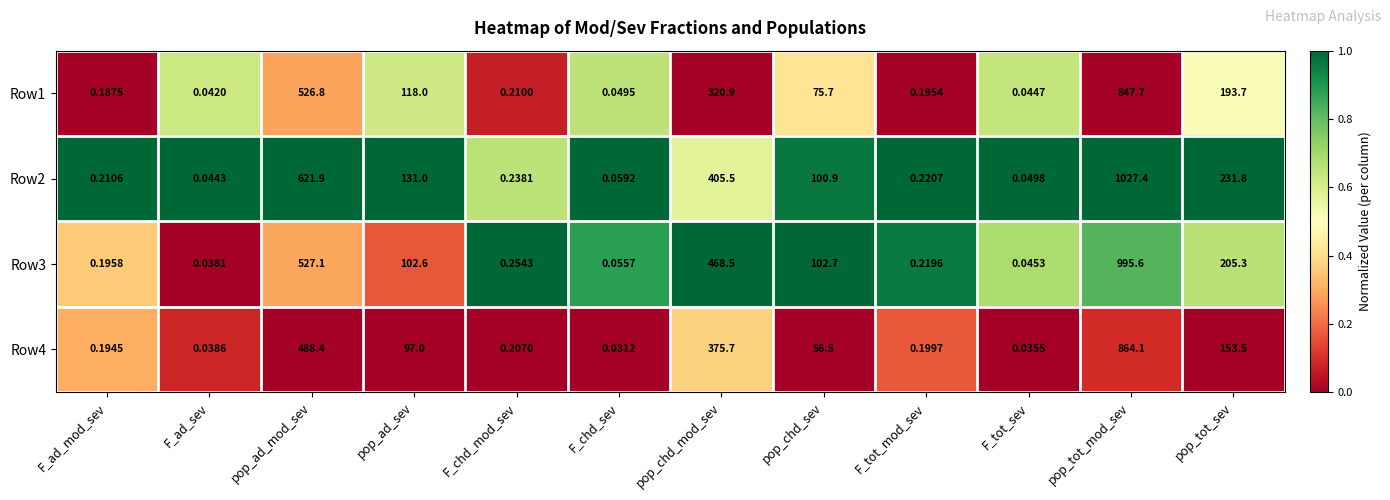

At which category is the sum across all series the highest?

pop_tot_mod_sev